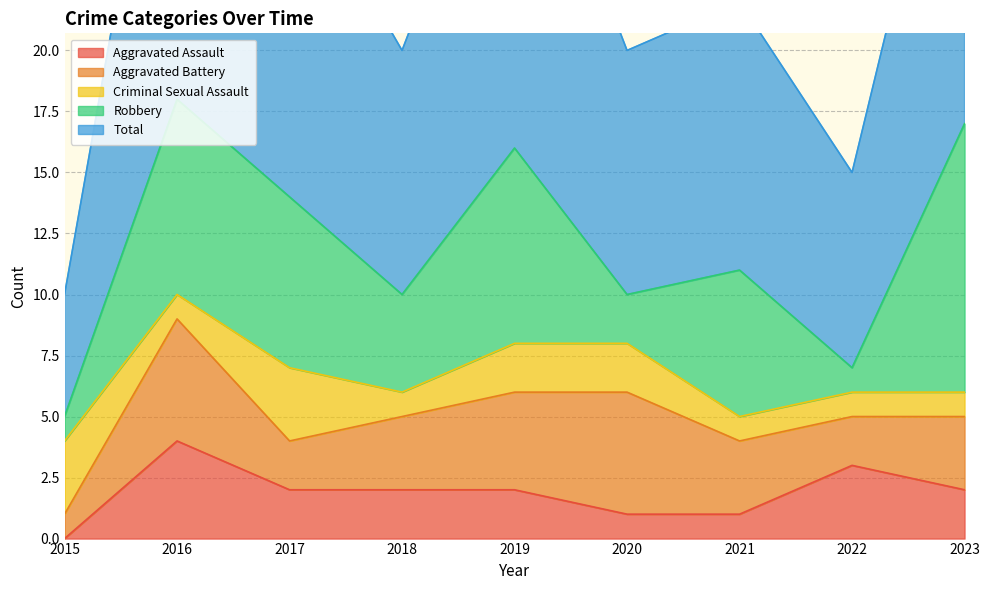

Read the Robbery value at 2016.

8